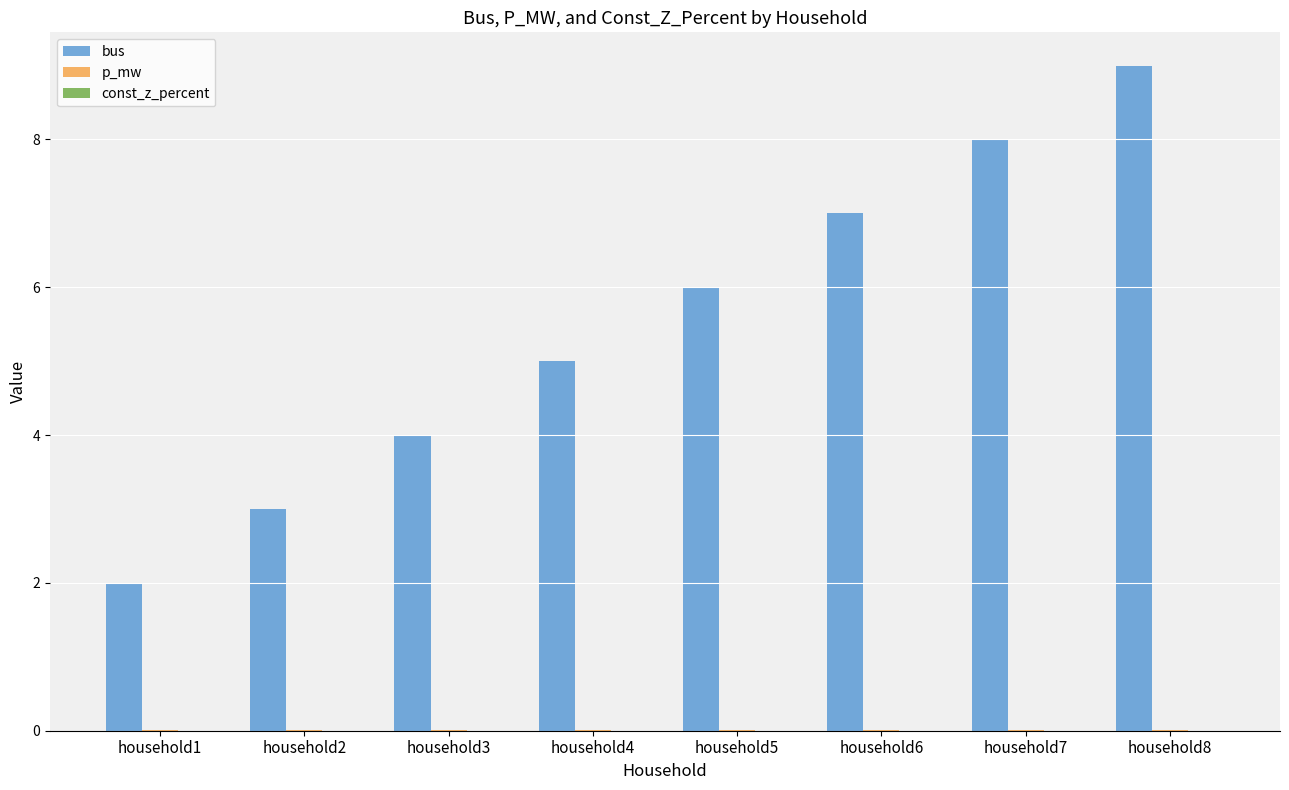

What is the sum of all bus values?

44.0